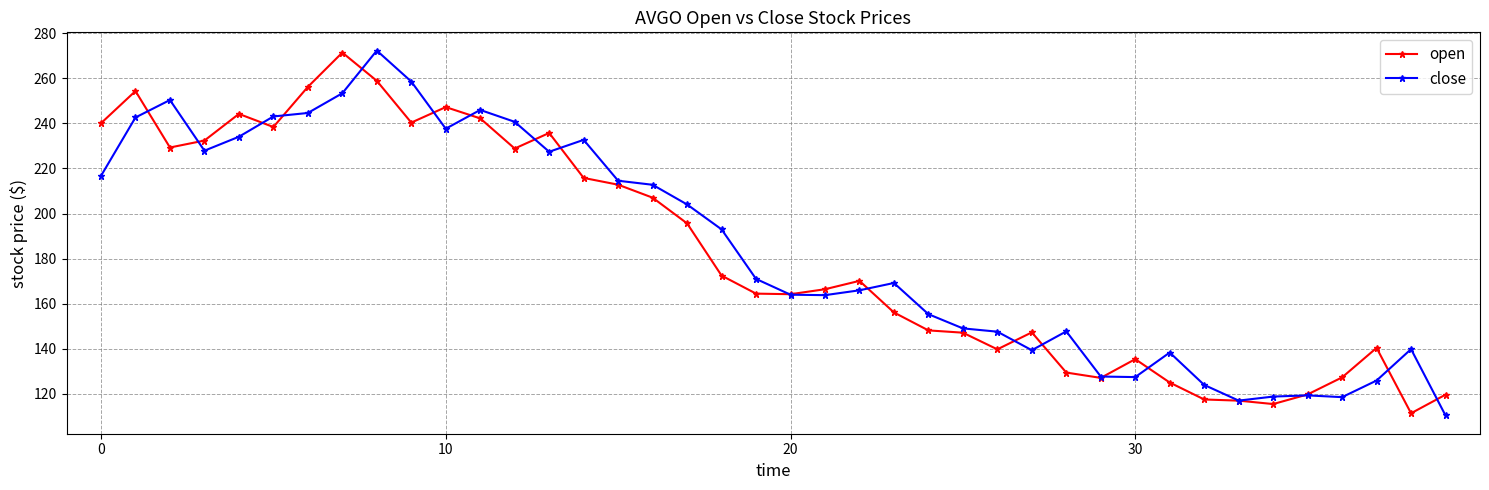

What is the smallest value displayed?

110.3